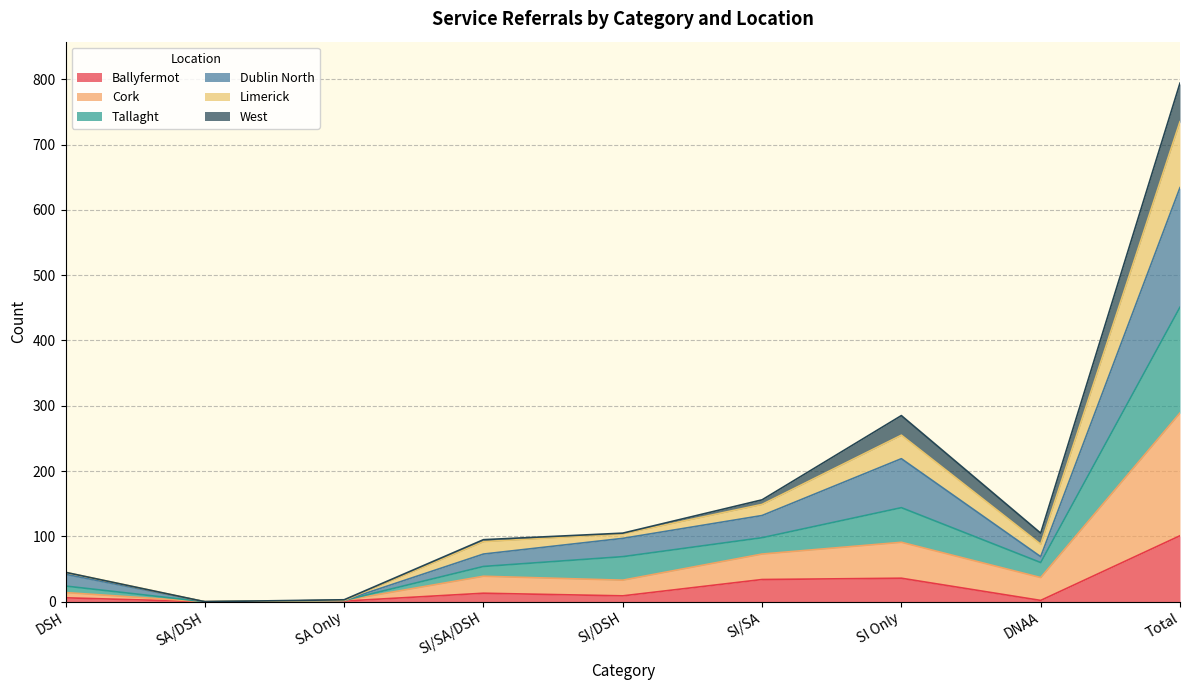

True or false: Ballyfermot and Cork cross at least once.

False